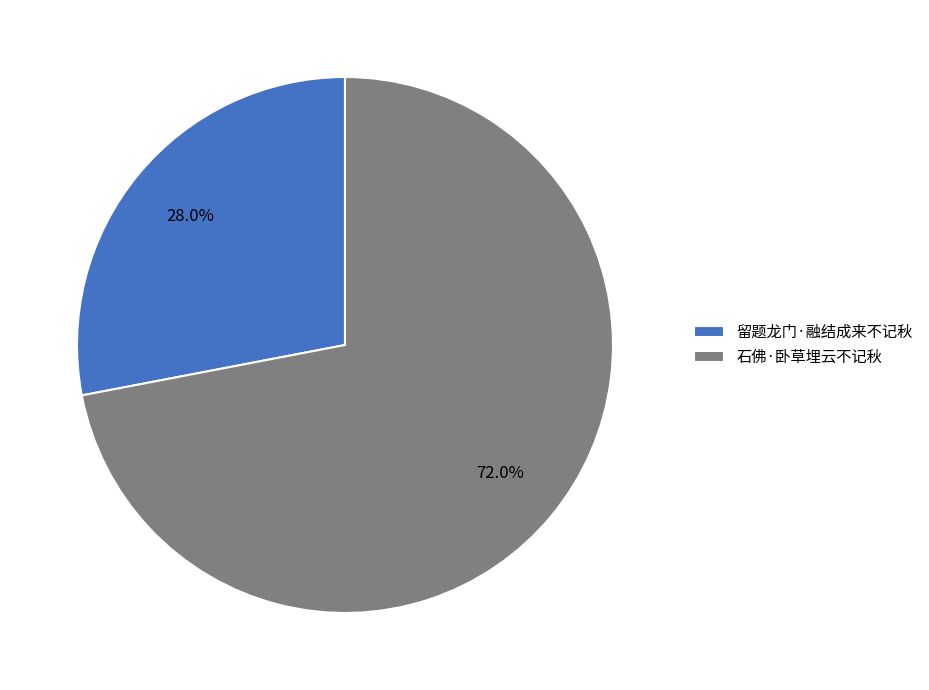

The 石佛·卧草埋云不记秋 slice represents 72% of the pie. True or false?

True